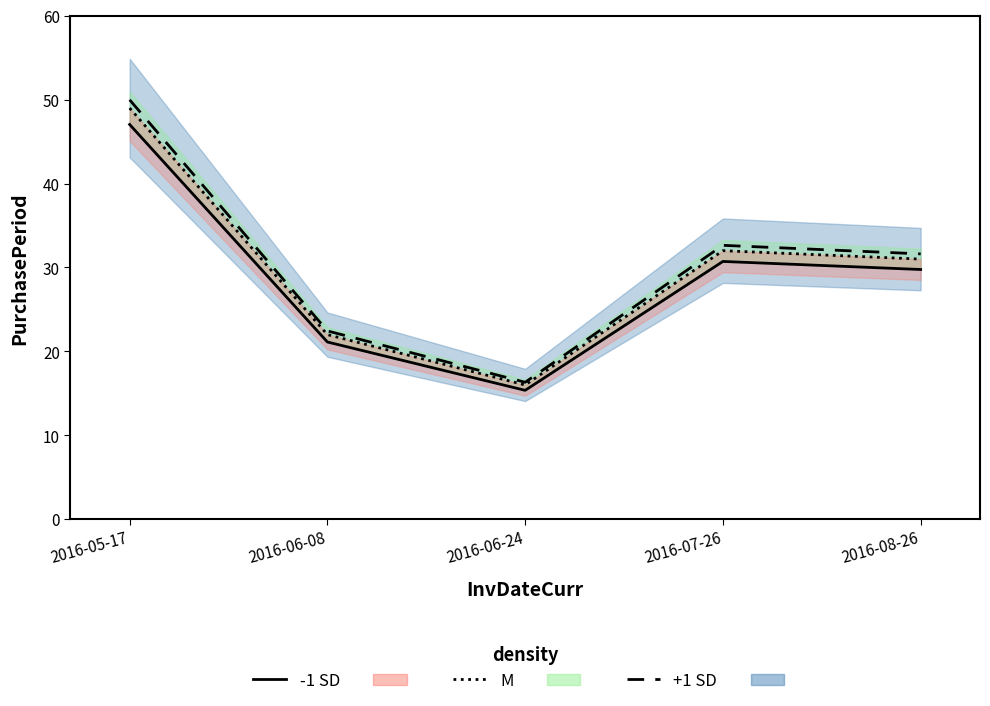

Reading left to right, what are all the values shown in this chart?

PurchasePeriod (-1 SD): 2016-05-17=47.0	2016-06-08=21.1	2016-06-24=15.4	2016-07-26=30.7	2016-08-26=29.8
PurchasePeriod (+1 SD): 2016-05-17=50.0	2016-06-08=22.4	2016-06-24=16.3	2016-07-26=32.6	2016-08-26=31.6
PurchasePeriod (M): 2016-05-17=49.0	2016-06-08=22.0	2016-06-24=16.0	2016-07-26=32.0	2016-08-26=31.0